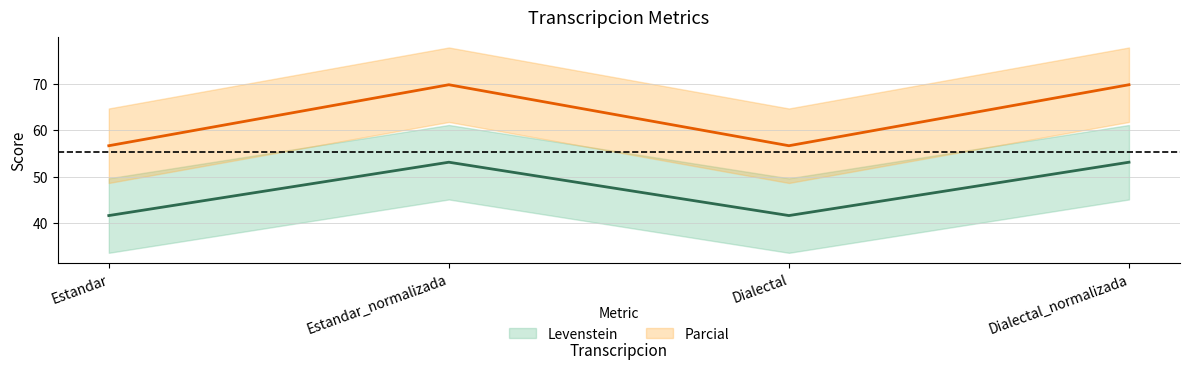

What is the label of the 4th point from the right?

Estandar